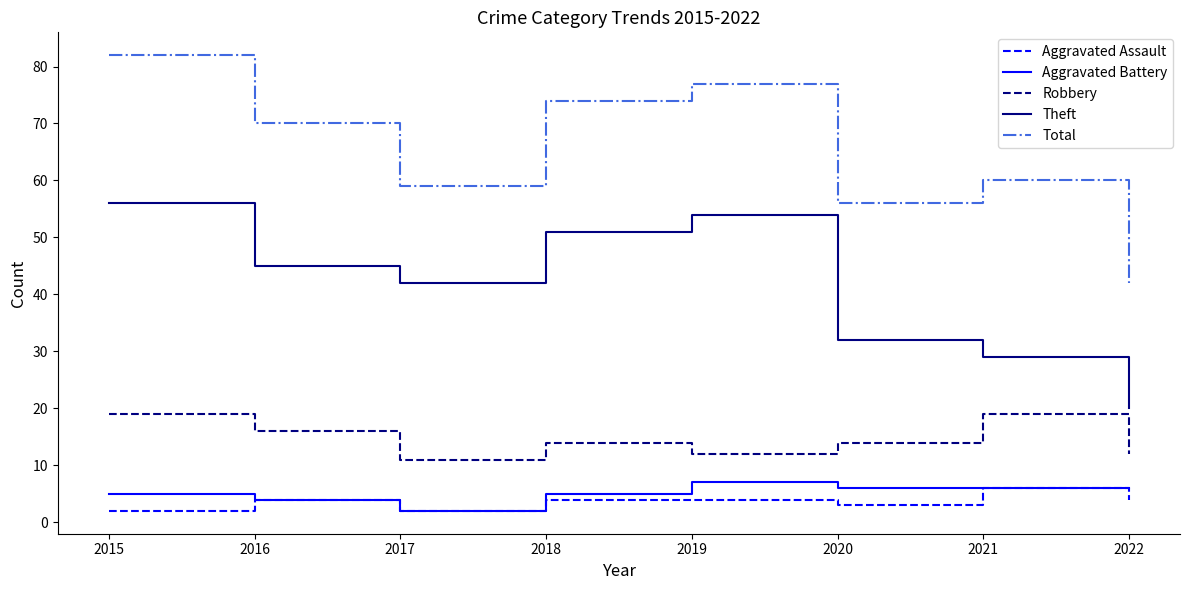

What are all the series names shown in the legend?

Aggravated Assault, Aggravated Battery, Robbery, Theft, Total